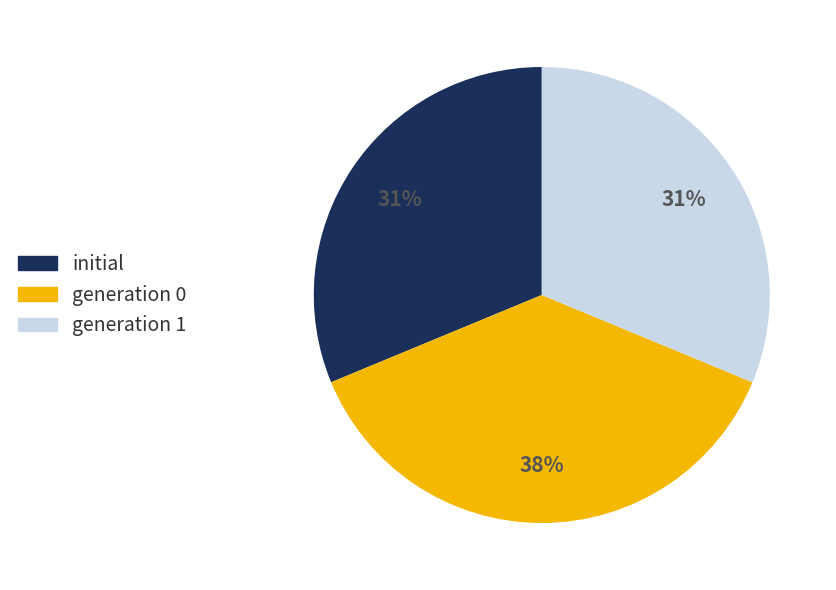

How many segments does this pie chart have?

3